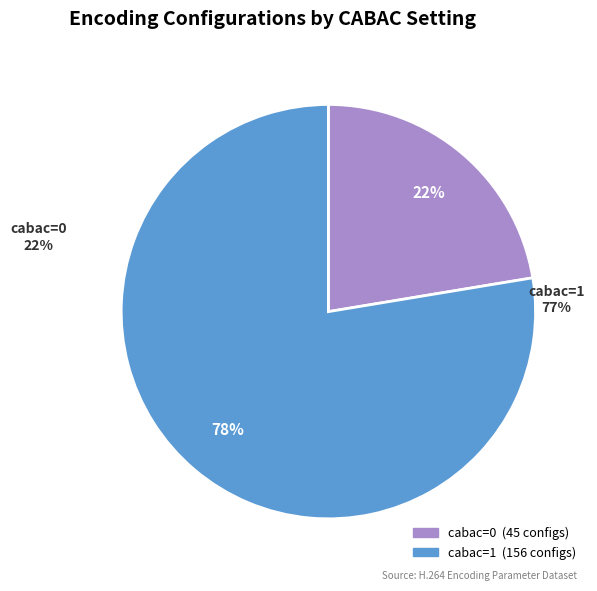

Is it true that cabac=0 is 11% of the pie?

False